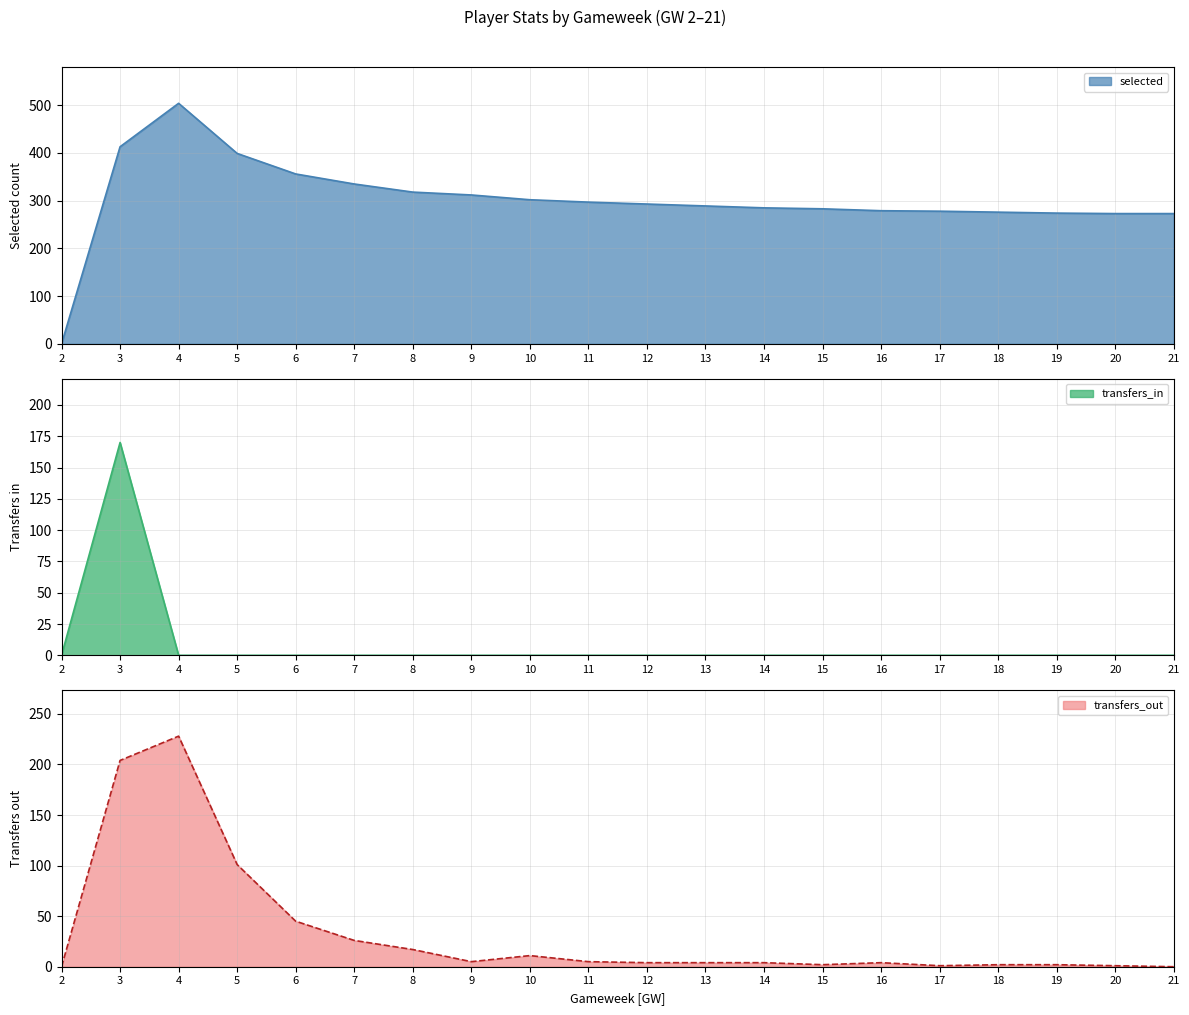

Reading right to left, what are all the values shown in this chart?

selected: 21=273	20=273	19=274	18=276	17=278	16=279	15=283	14=285	13=289	12=293	11=297	10=302	9=312	8=318	7=335	6=356	5=399	4=504	3=413	2=0
transfers_in: 21=0	20=0	19=0	18=0	17=0	16=0	15=0	14=0	13=0	12=0	11=0	10=0	9=0	8=0	7=0	6=0	5=0	4=0	3=170	2=0
transfers_out: 21=0	20=1	19=2	18=2	17=1	16=4	15=2	14=4	13=4	12=4	11=5	10=11	9=5	8=17	7=26	6=45	5=101	4=228	3=204	2=0